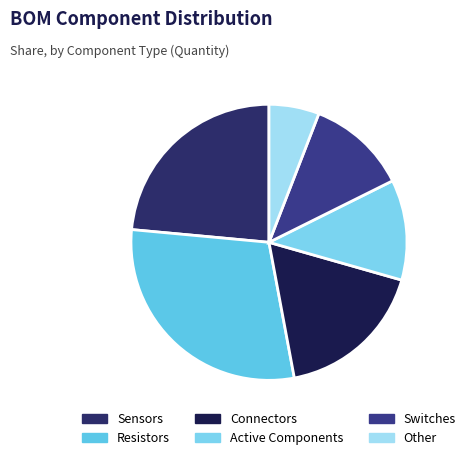

What is the smallest slice in the pie chart?

Other